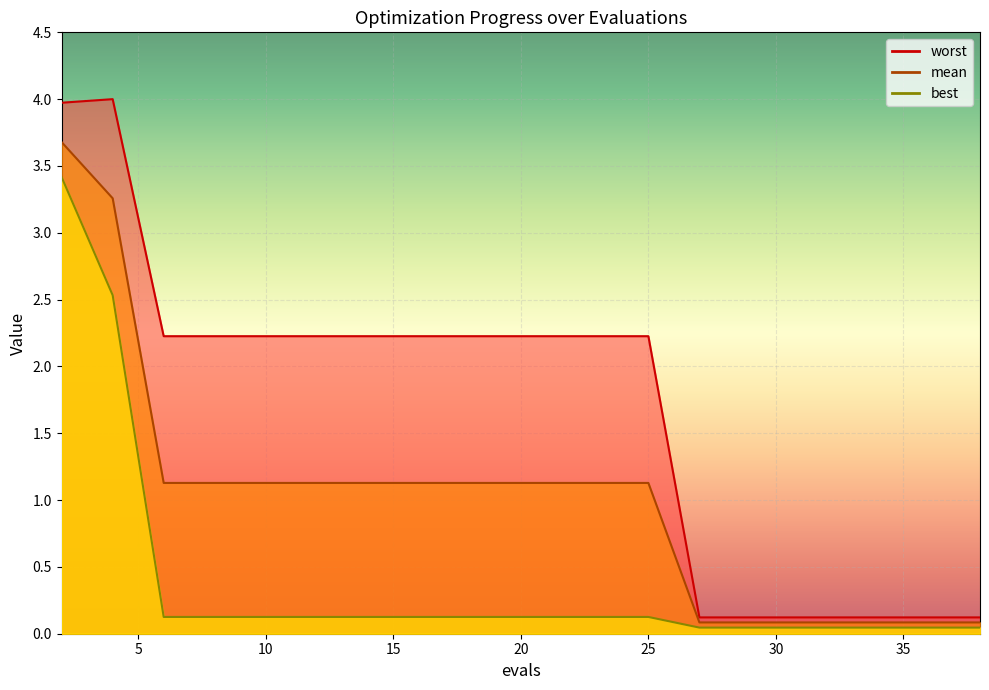

The value of mean at 4 is 2.0. True or false?

False